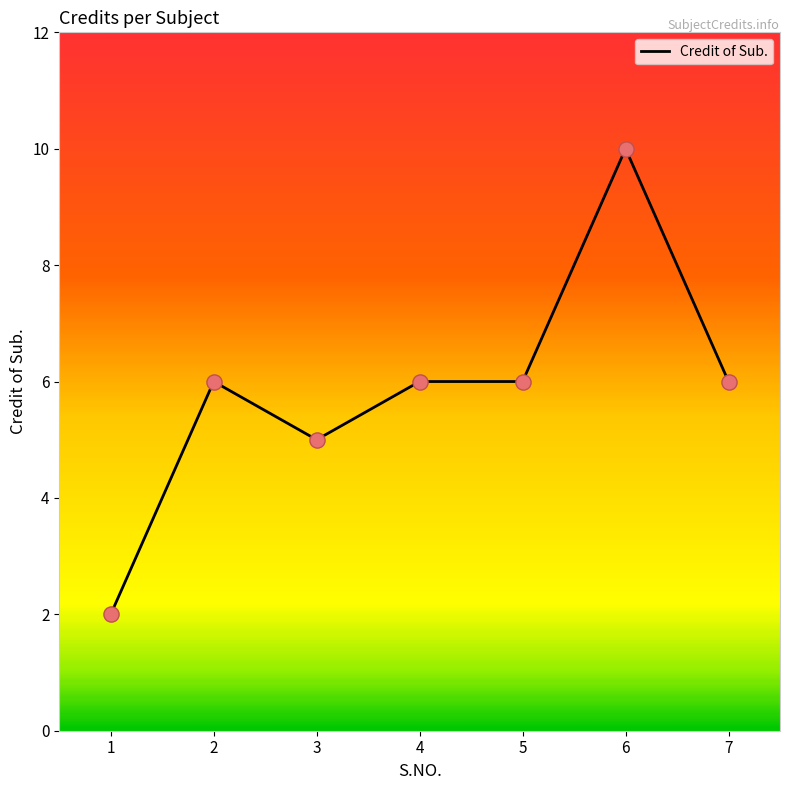

What is the change in value from 3 to 5?

+1